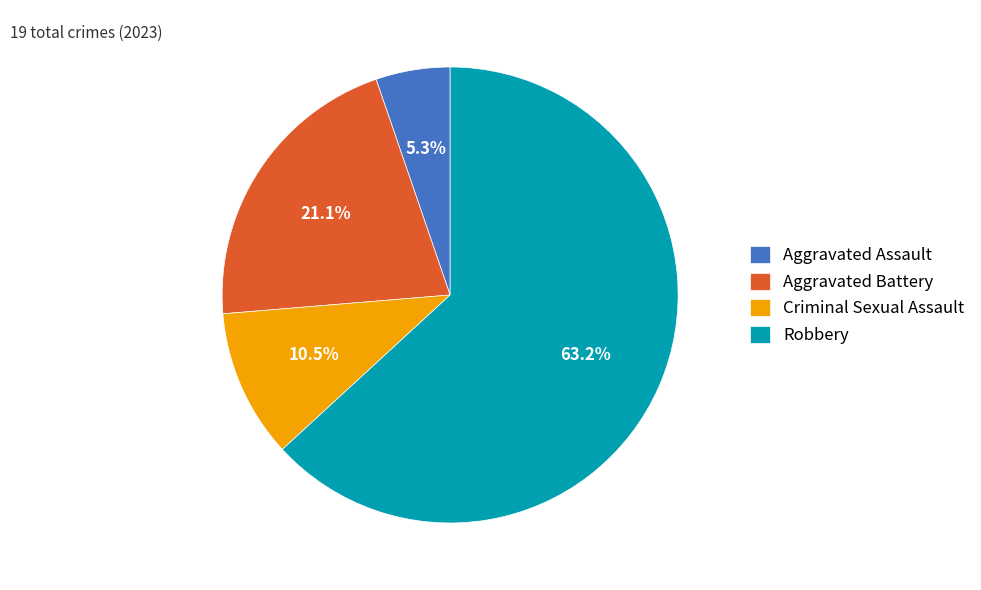

To the nearest percent, what is the average slice percentage?

25%